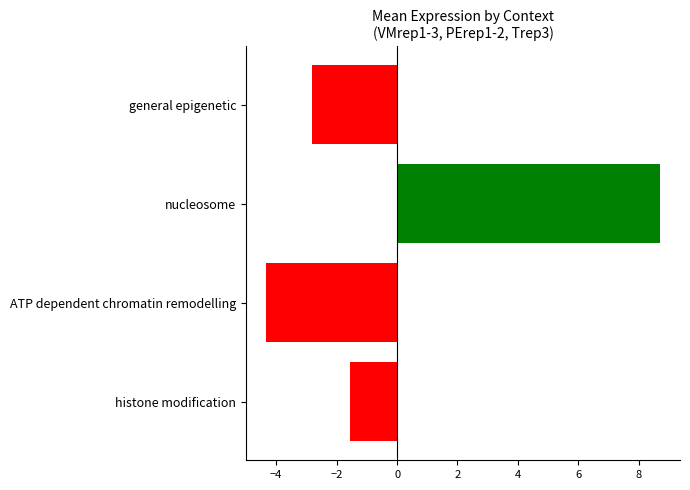

What is the difference between the values at nucleosome and ATP dependent chromatin remodelling?

13.1